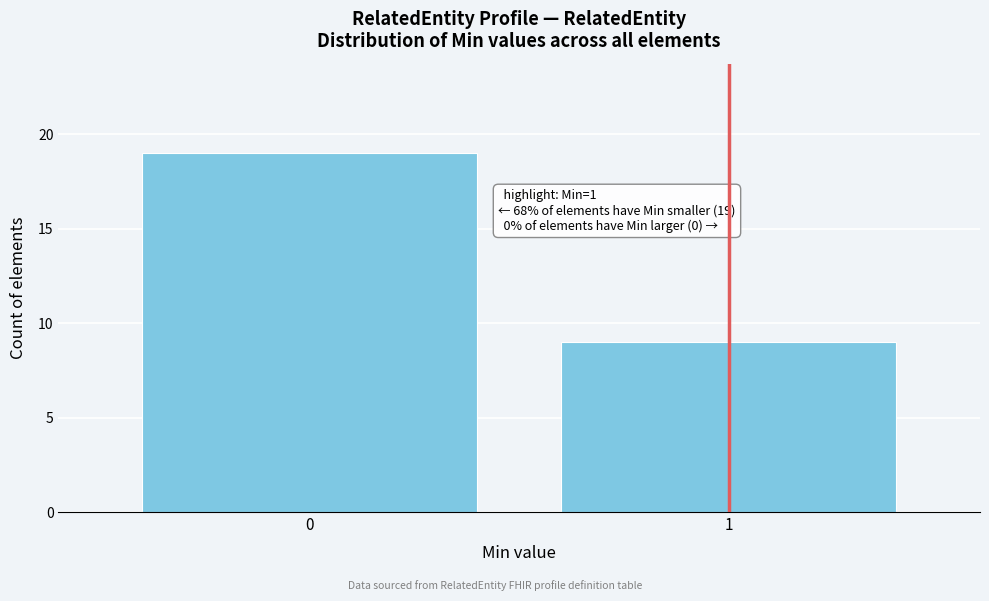

Reading left to right, list all the values displayed in this chart.

19	9